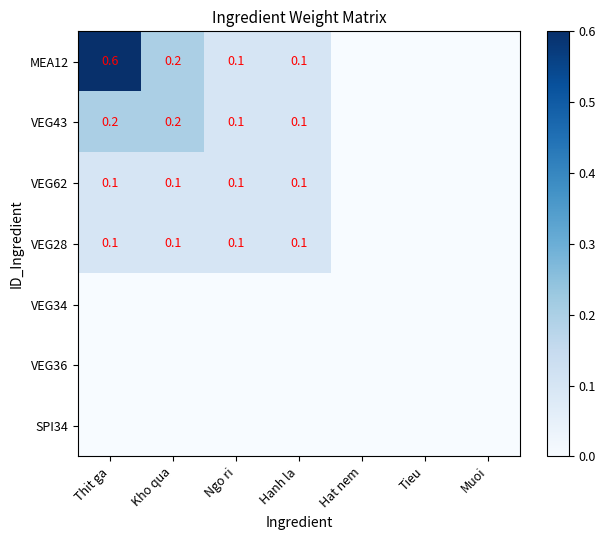

Is the value of VEG43 at Kho qua greater than the value of MEA12 at Ngo ri?

Yes